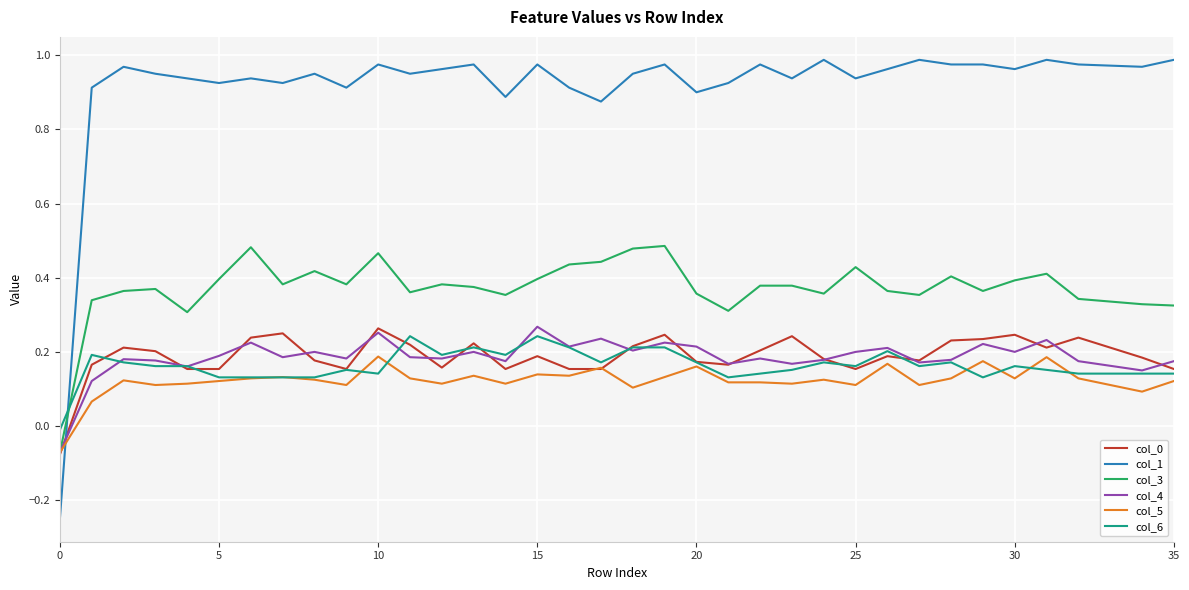

Which series has the widest spread of values?

col_1